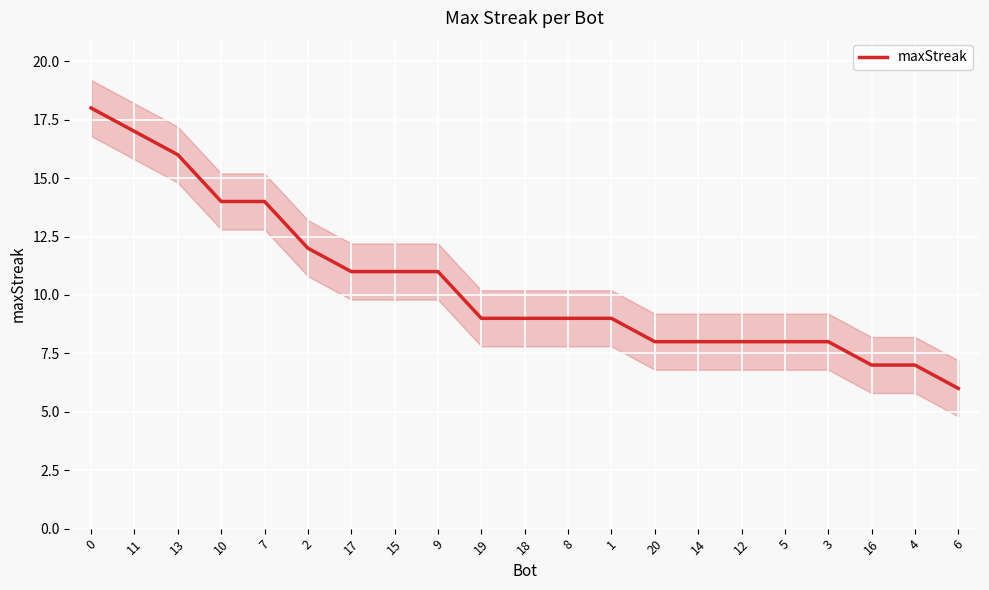

What is the value of the 16th point from the left?

8